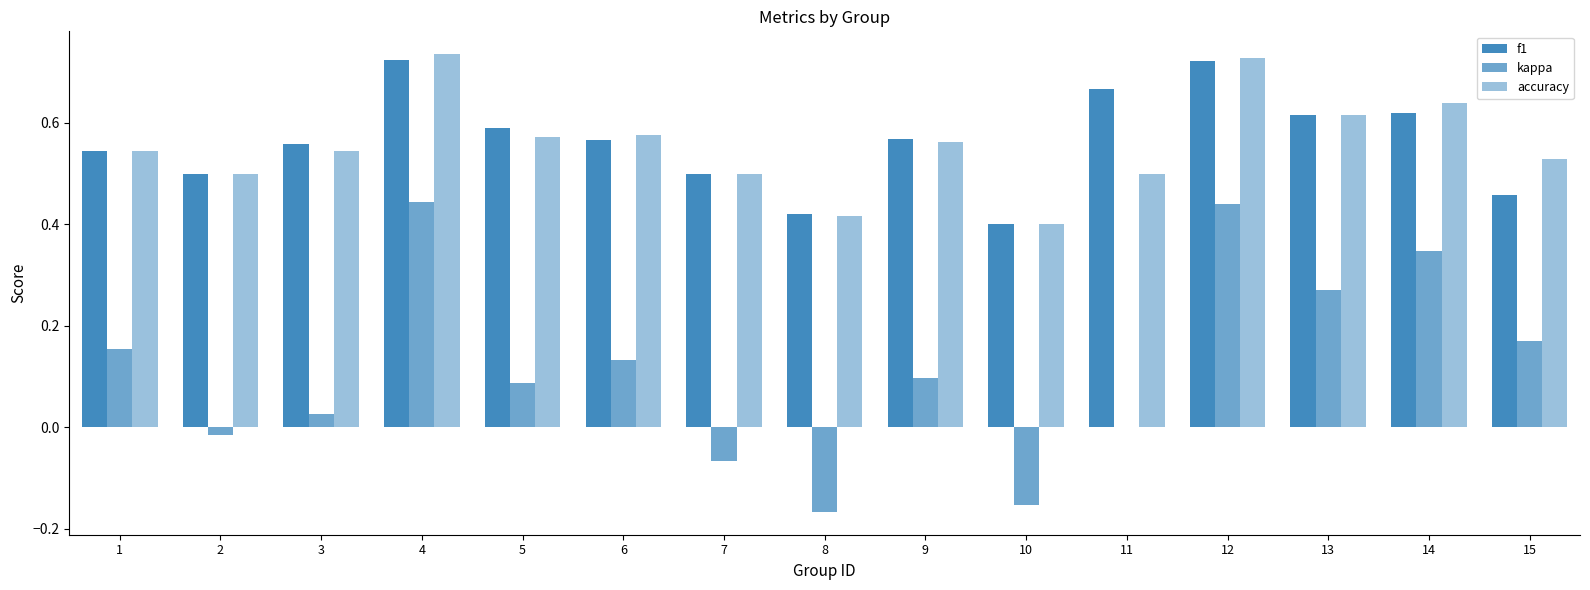

Are the bars horizontal?

No